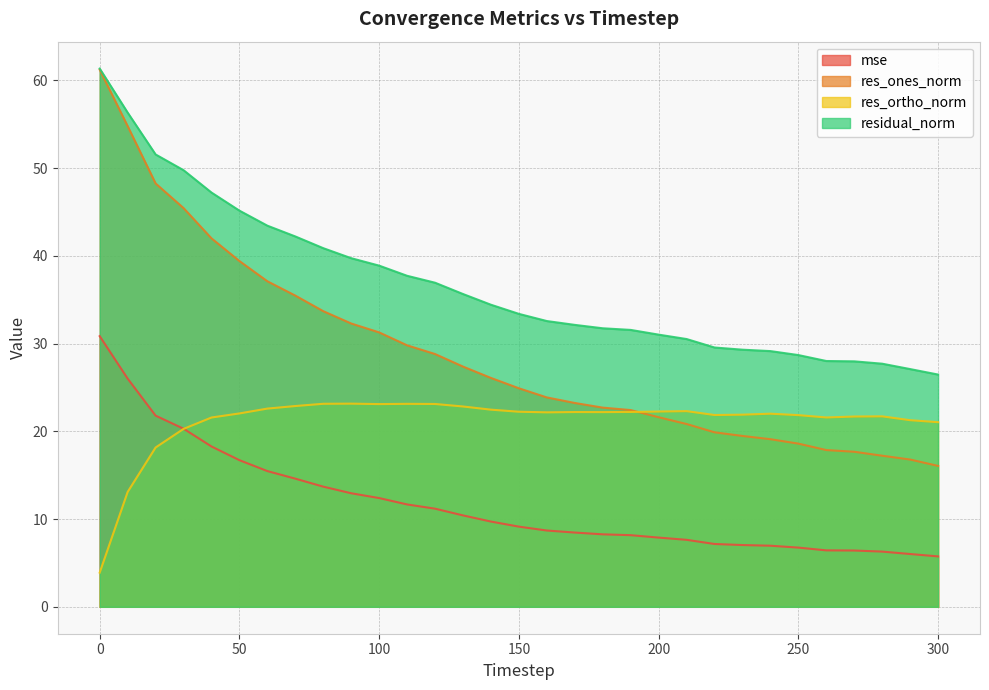

True or false: res_ortho_norm and residual_norm cross at least once.

False